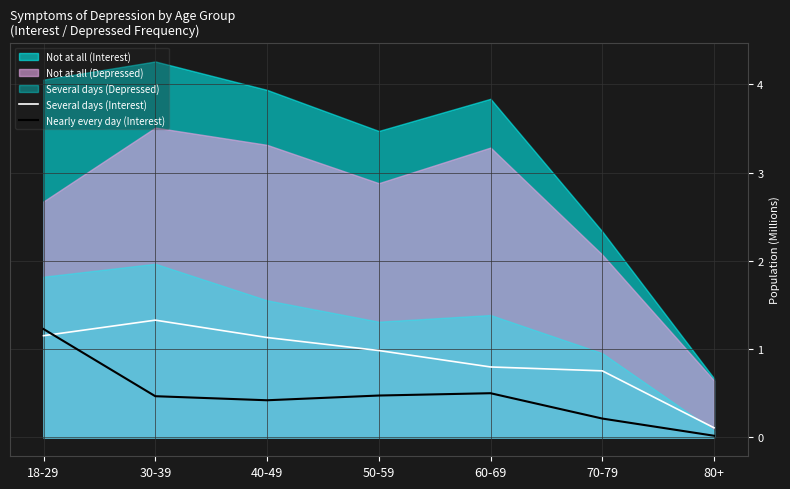

At which category is the sum across all series the highest?

18-29